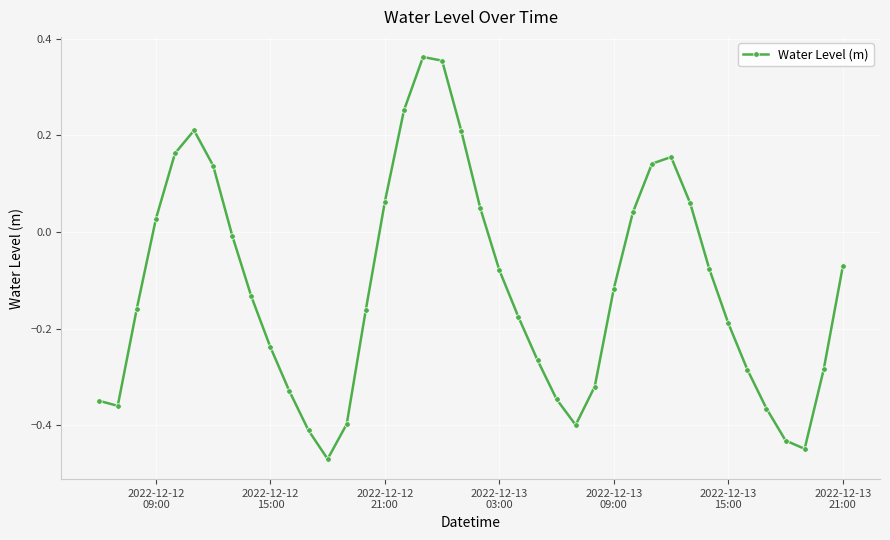

Count the number of values greater than 0.

14